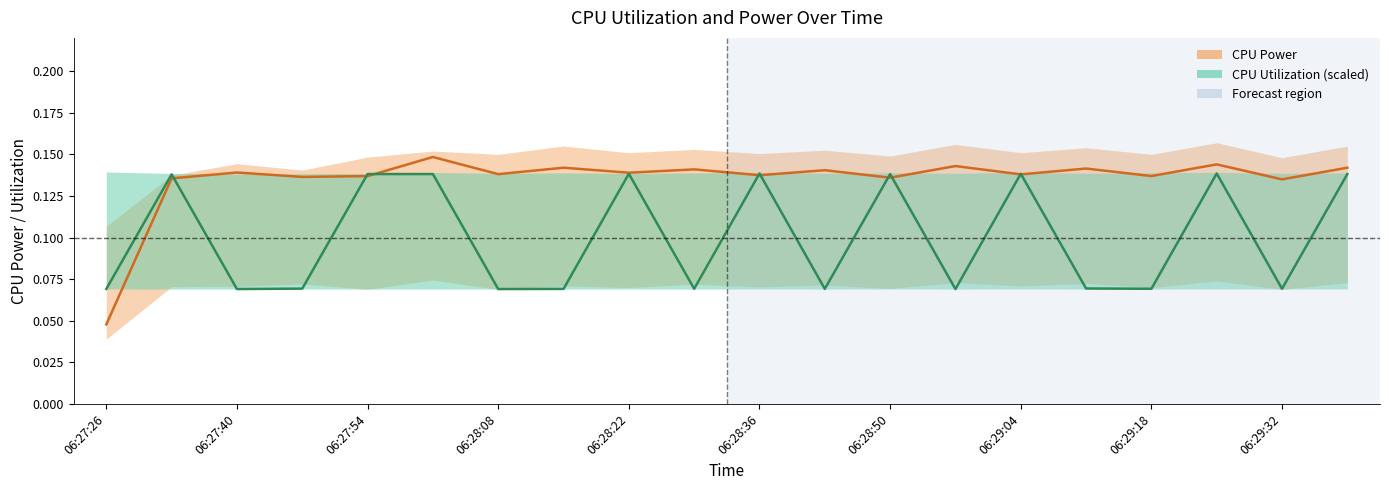

The value of CPU Power at 06:27:26 is 0.0. True or false?

True